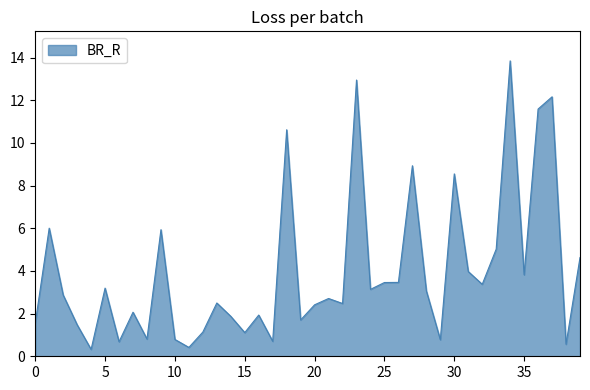

What is the maximum value shown in the chart?

13.8